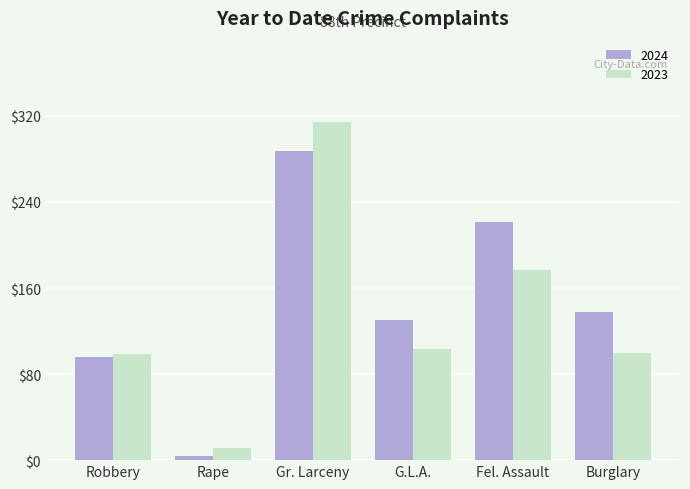

What is the label of the 3rd bar from the left?

Gr. Larceny